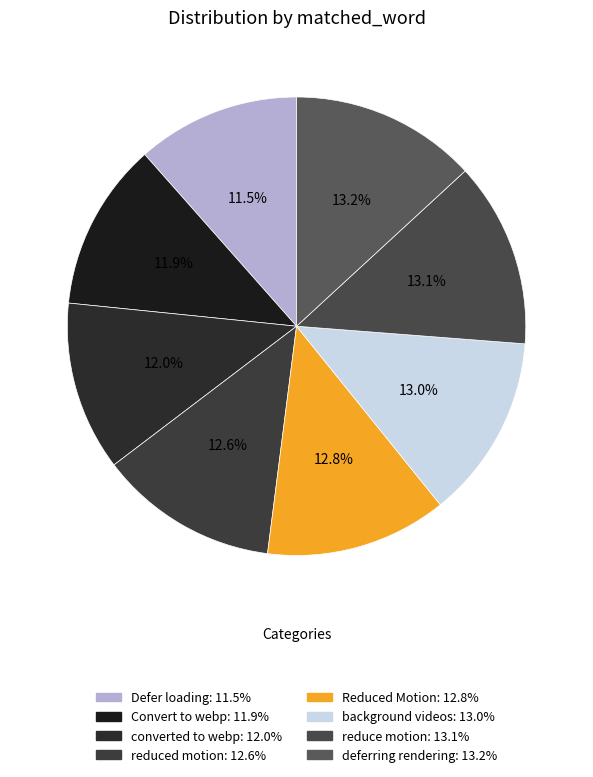

Combined, what portion of the pie is reduced motion and deferring rendering?

25.8%